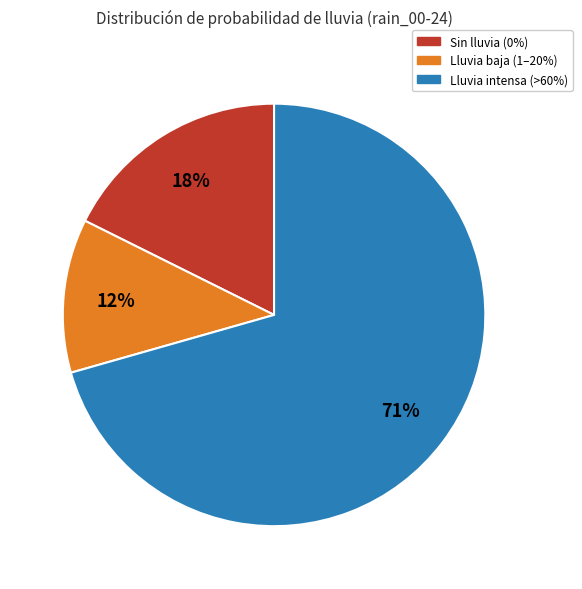

To the nearest percent, what is the average slice percentage?

33%